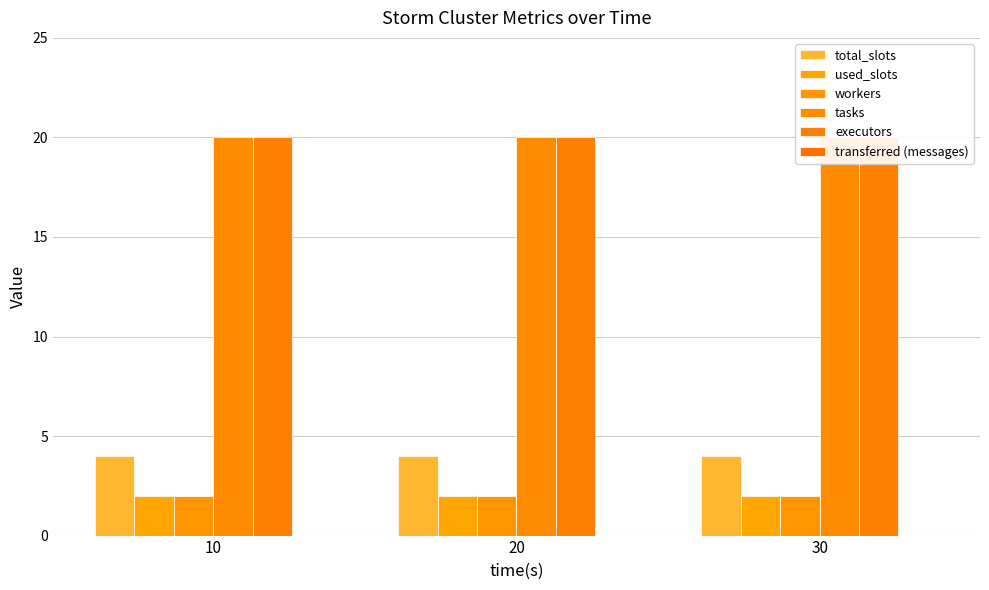

At which category is the sum across all series the highest?

10